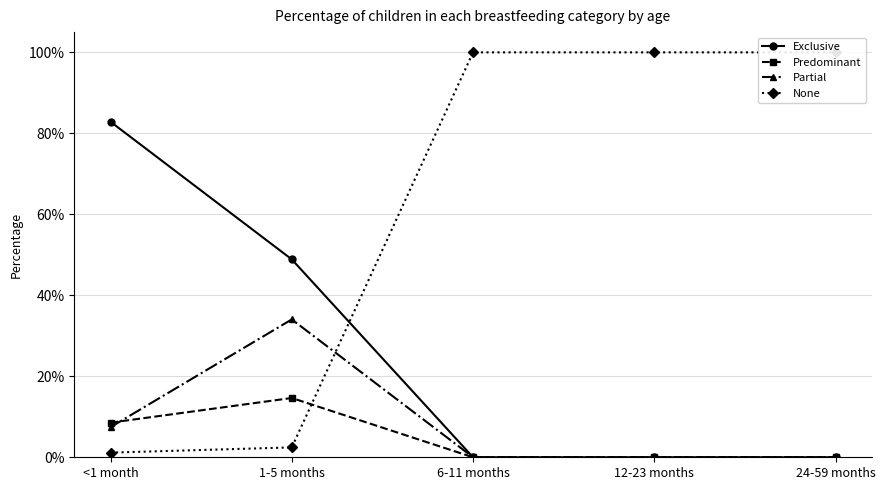

At how many categories does at least one series exceed 0?

5